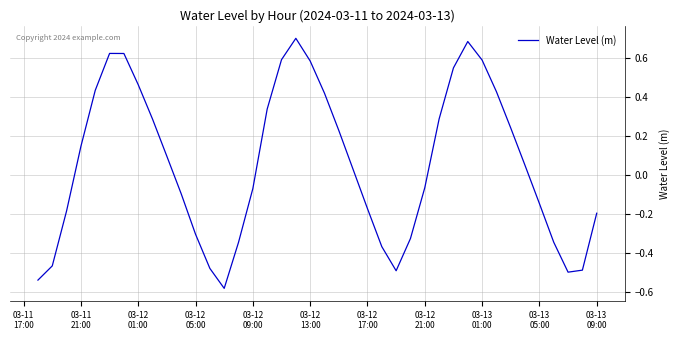

What is the difference between the maximum and minimum values?

1.3